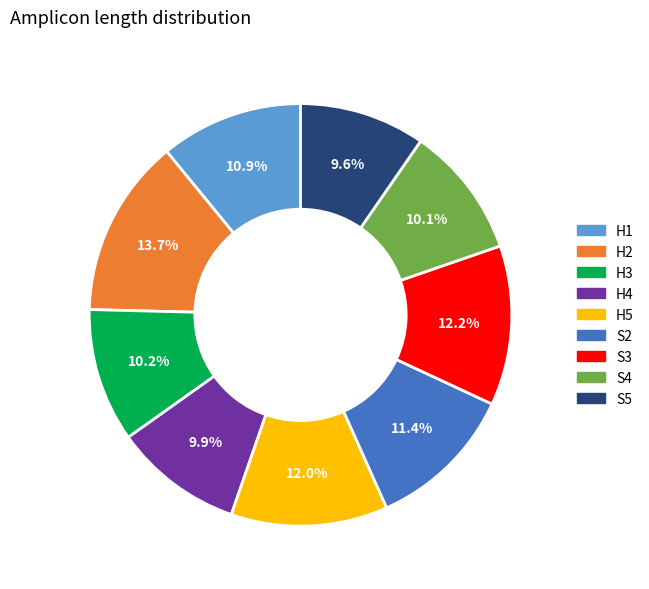

What percentage is the H1 slice, to the nearest percent?

11%